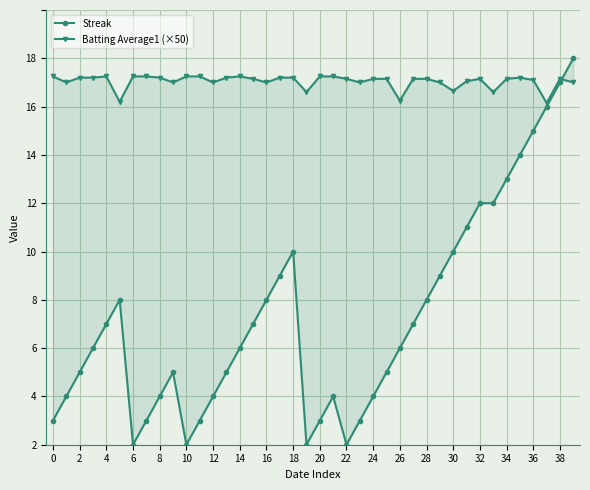

Reading right to left, what are all the values shown in this chart?

Streak: 16.0	15.0	14.0	13.0	12.0	11.0	10.0	10.0	9.0	8.0	7.0	6.0	5.0	4.0	3.0	2.0	1.0	0.0	2.0	1.0	0.0	8.0	7.0	6.0	5.0	4.0	3.0	2.0	1.0	0.0	3.0	2.0	1.0	0.0	6.0	5.0	4.0	3.0	2.0	1.0
Batting Average1 (×50): 15.0	15.2	14.2	15.1	15.2	15.2	14.6	15.2	15.1	14.7	15.0	15.2	15.2	14.2	15.2	15.2	15.0	15.2	15.2	15.2	14.6	15.2	15.2	15.0	15.2	15.2	15.2	15.0	15.2	15.2	15.0	15.2	15.2	15.2	14.2	15.2	15.2	15.2	15.0	15.2